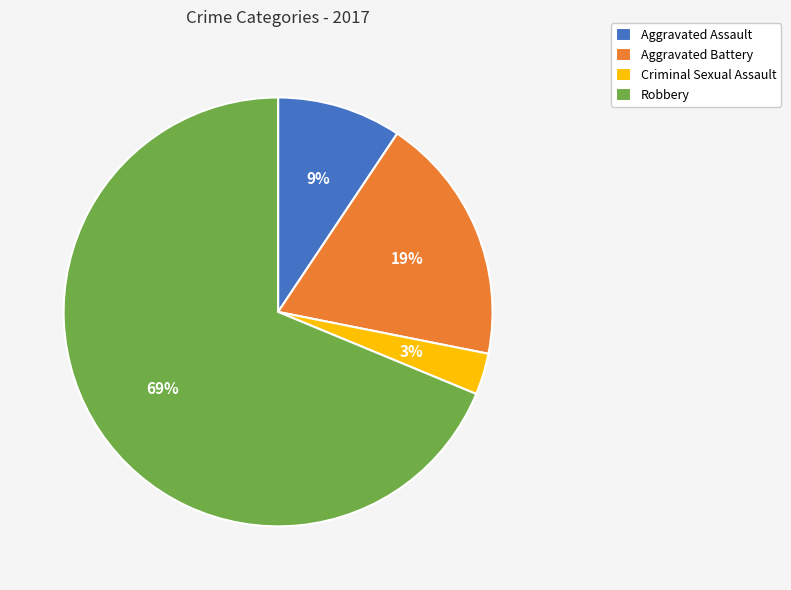

Does Robbery account for over 50% of the chart?

Yes